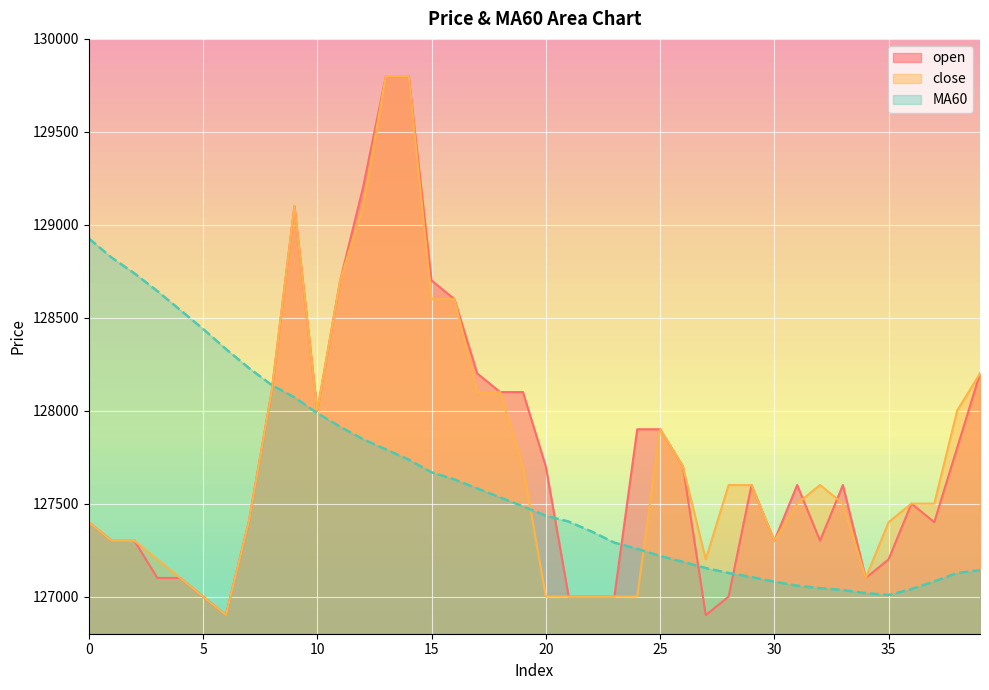

What is the difference between the maximum and minimum values in the close series?

2900.0